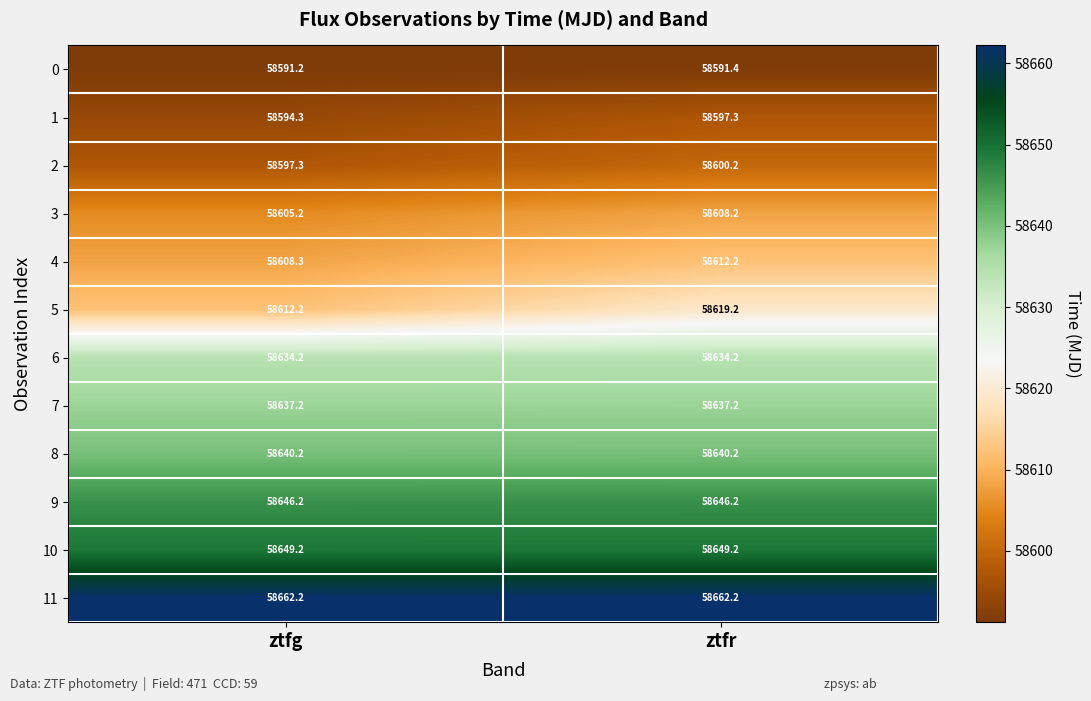

What is the spread (max minus min) of values at ztfr?

70.8